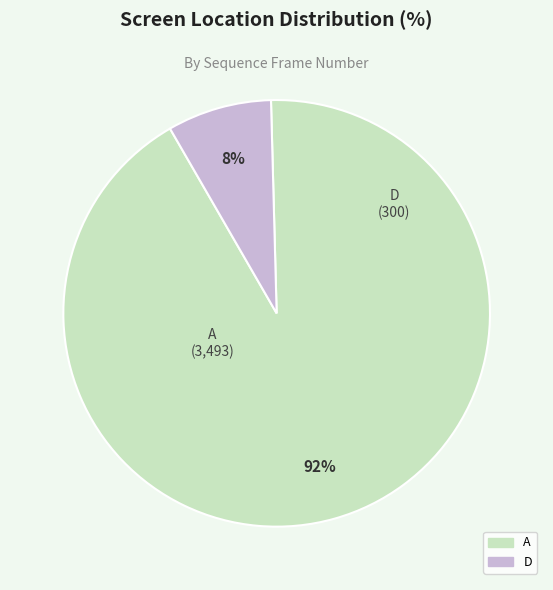

Is there a majority slice in this chart?

Yes